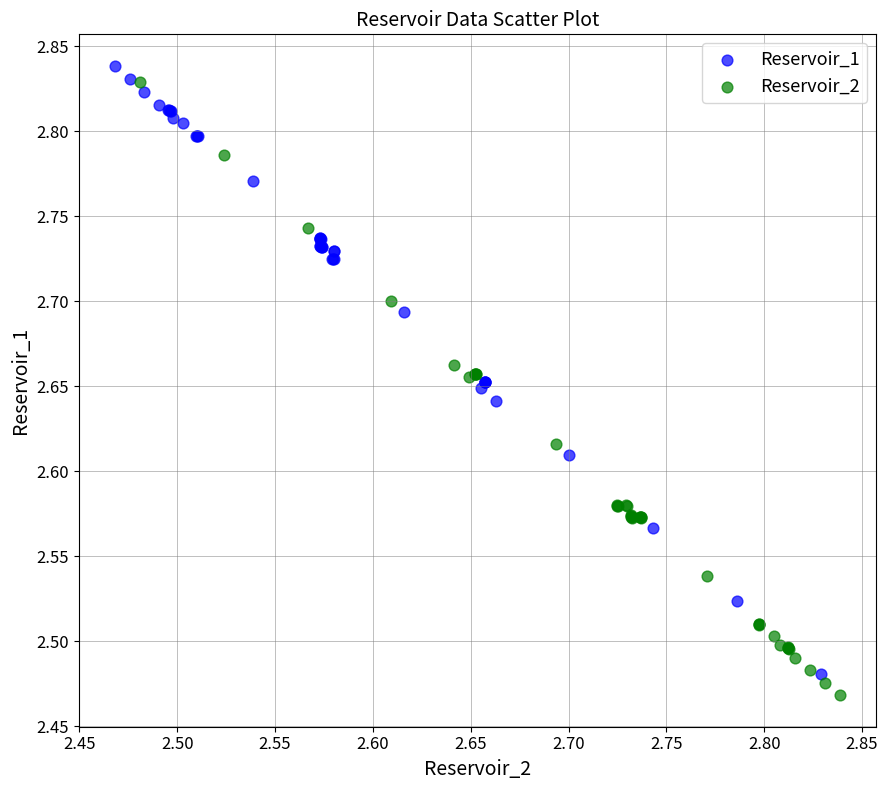

Which series contains the highest Y value?

Reservoir_1